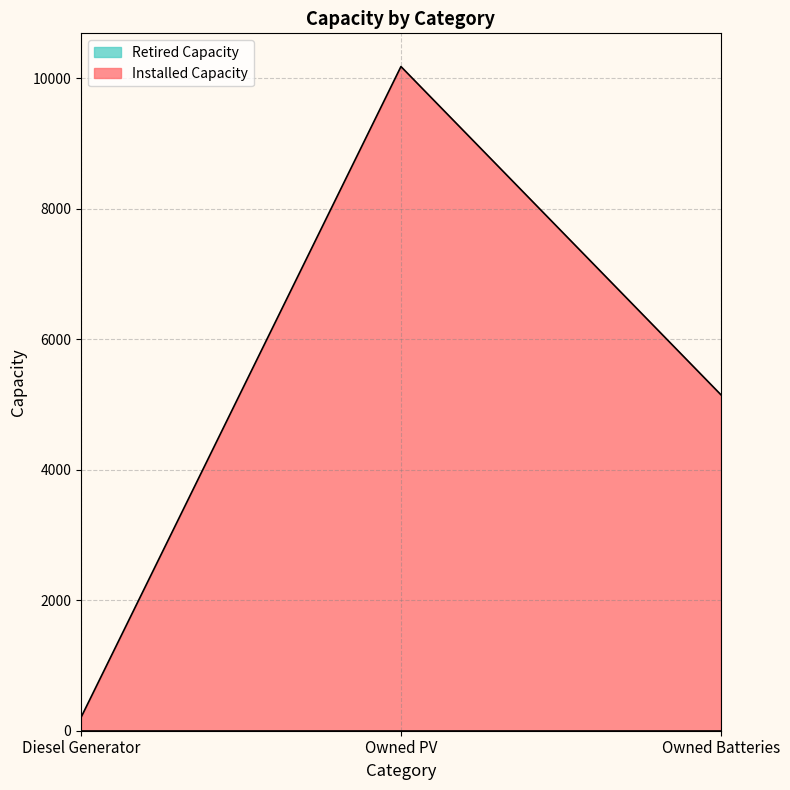

What is the label of the 3rd point from the right?

Diesel Generator